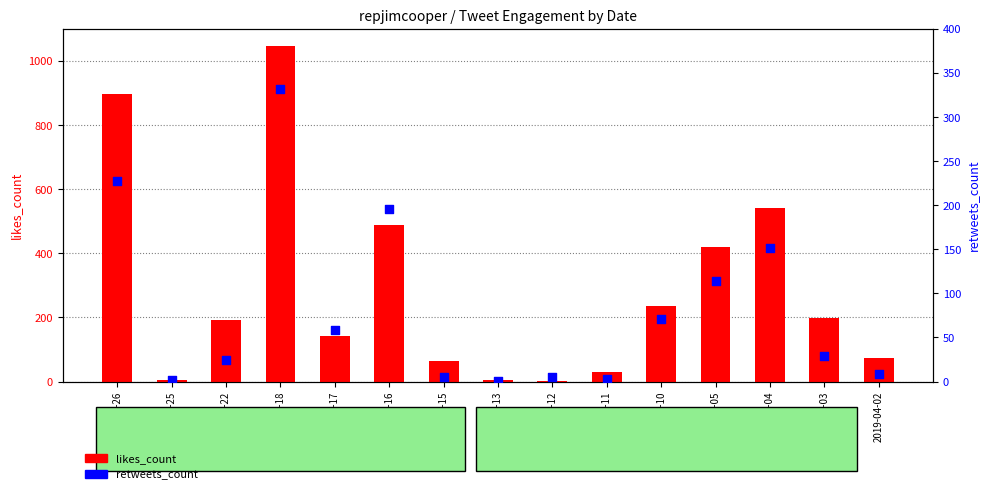

At how many categories does at least one series exceed 364?

5